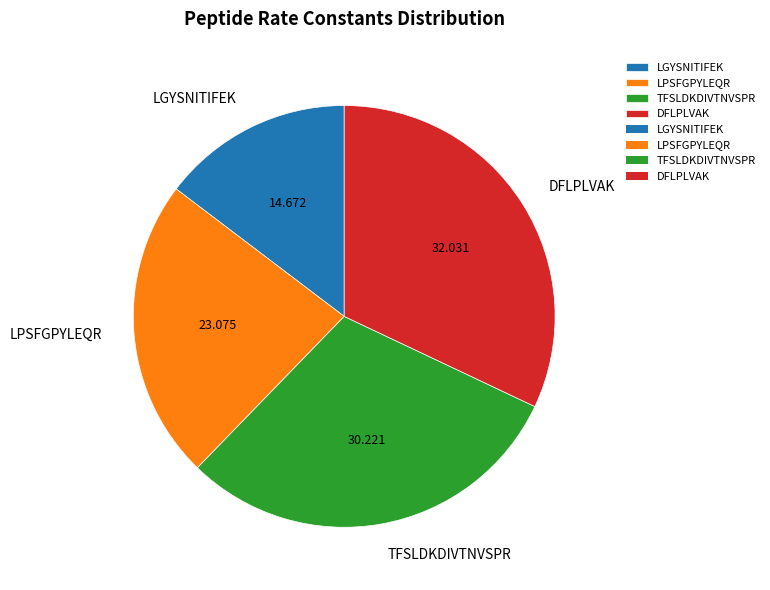

Rank the categories by value from highest to lowest.

DFLPLVAK, TFSLDKDIVTNVSPR, LPSFGPYLEQR, LGYSNITIFEK